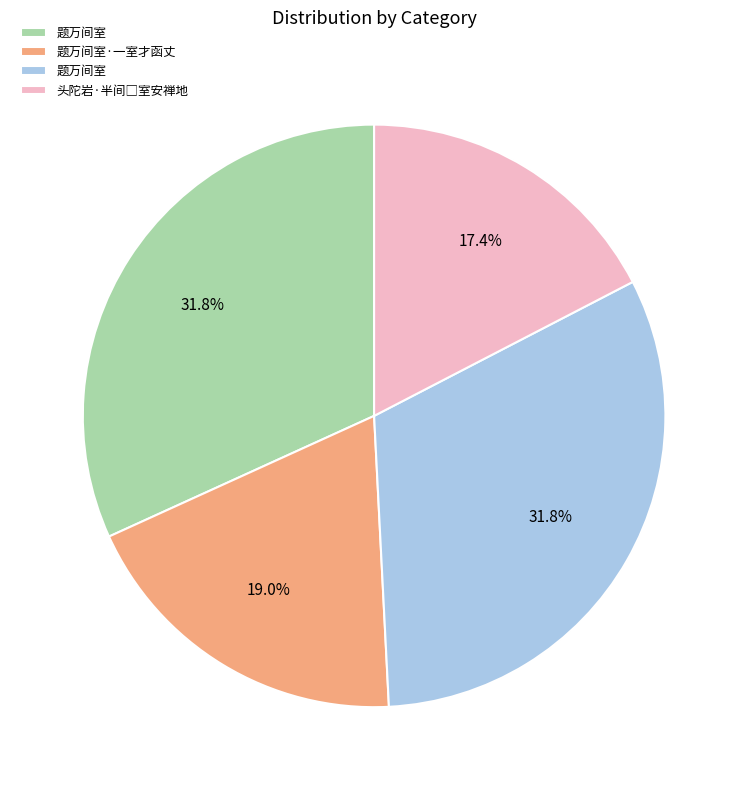

Is there any slice that represents more than half of the pie?

No